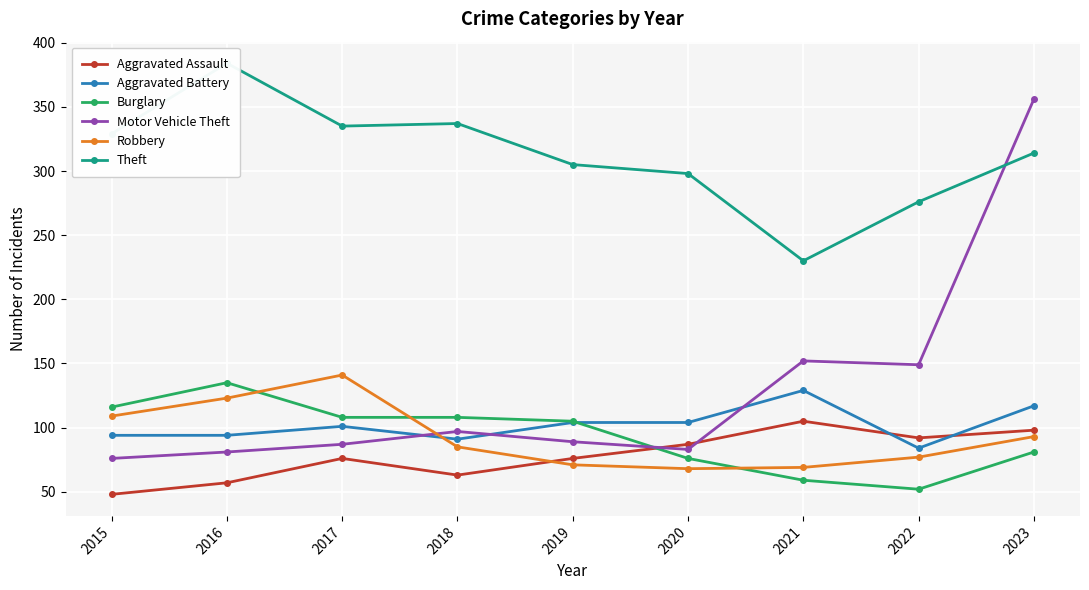

True or false: Robbery has a value of 93 at 2023.

True